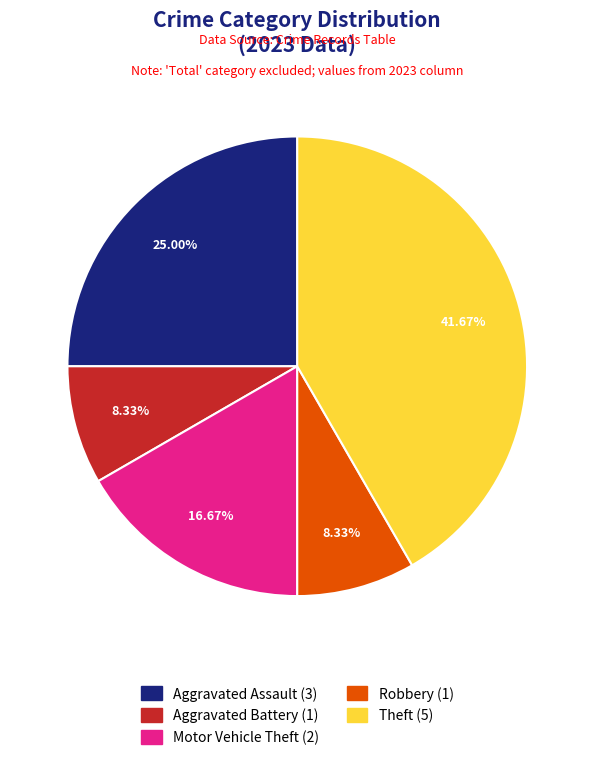

What is the total percentage of Aggravated Battery and Theft?

50.0%